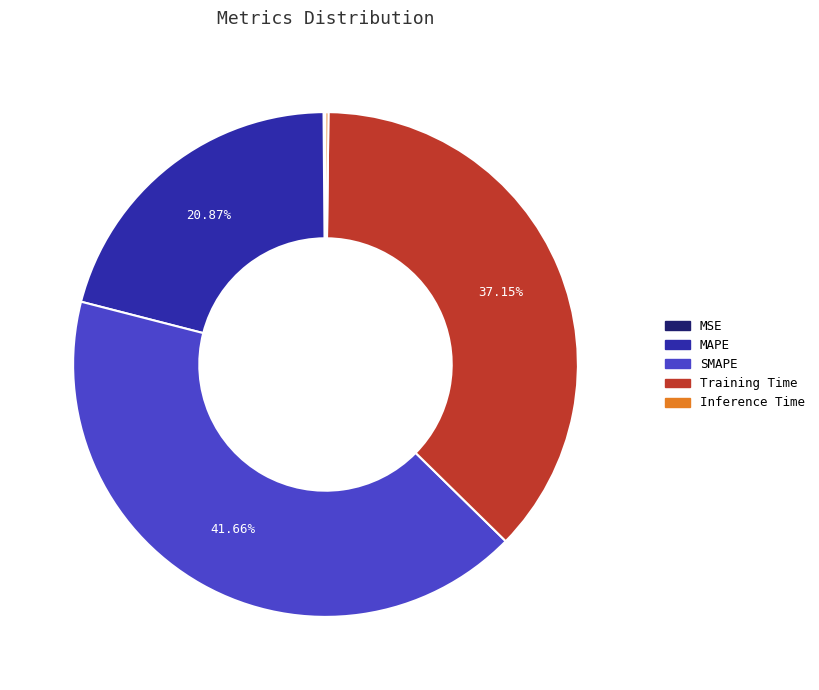

Is it true that MAPE is 36% of the pie?

False